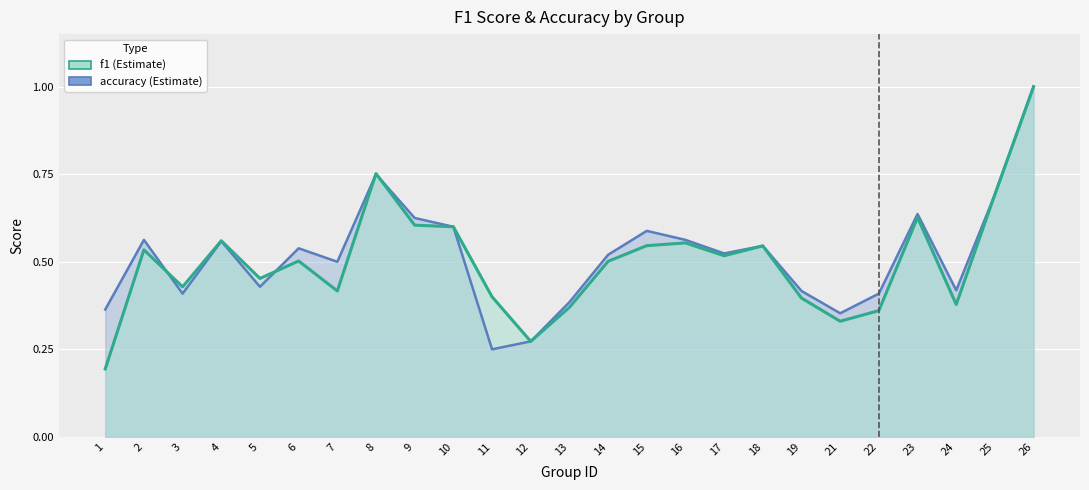

Where is accuracy nearest to the value 0?

11